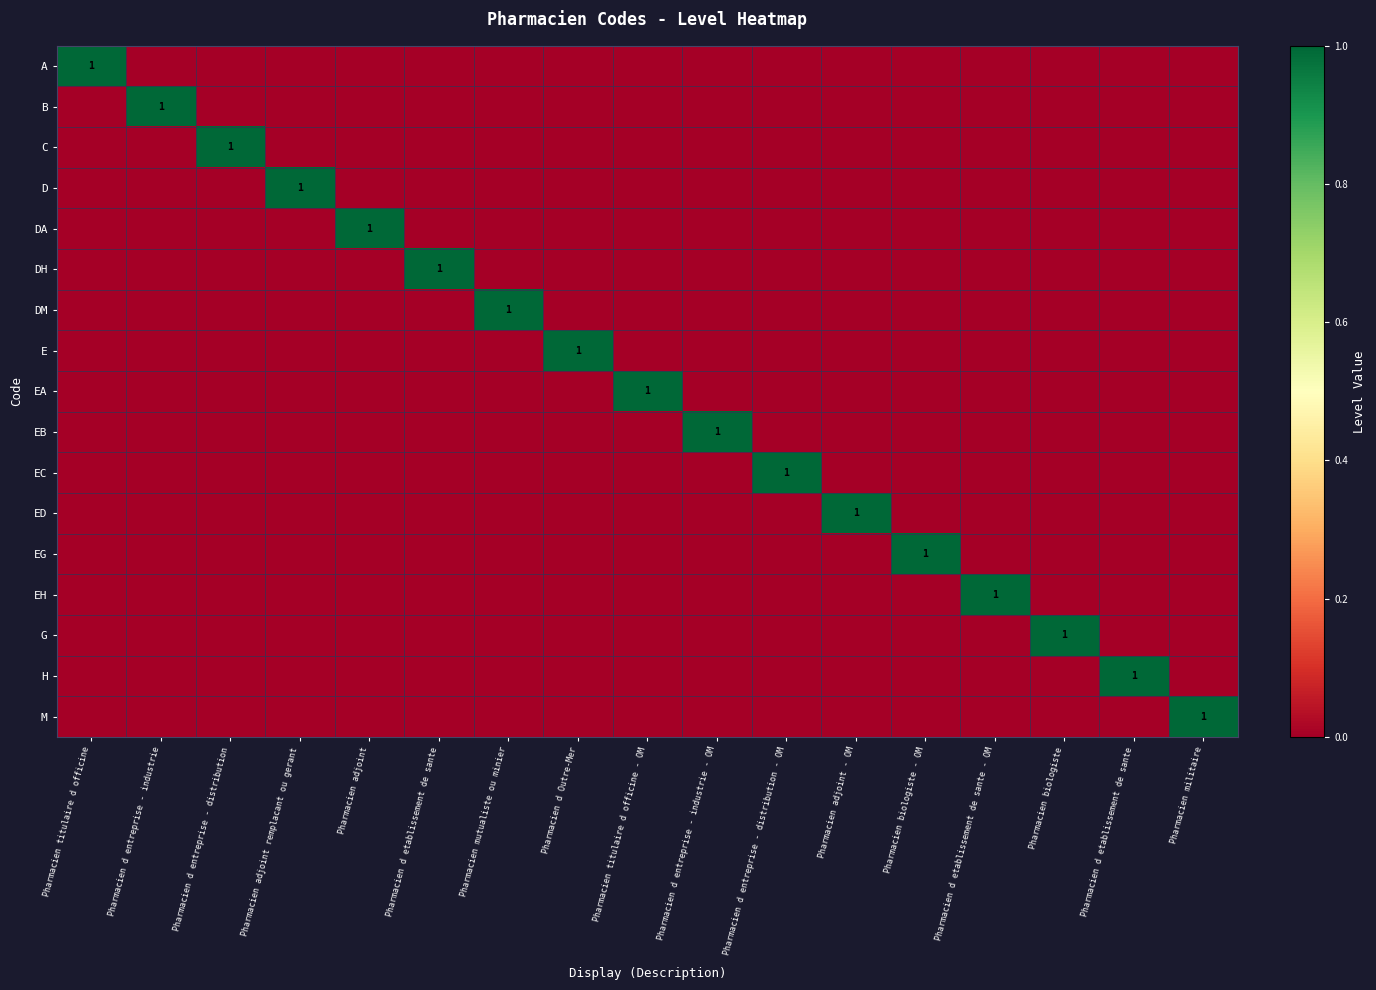

At which category does the chart reach its peak across all series?

Pharmacien titulaire d officine